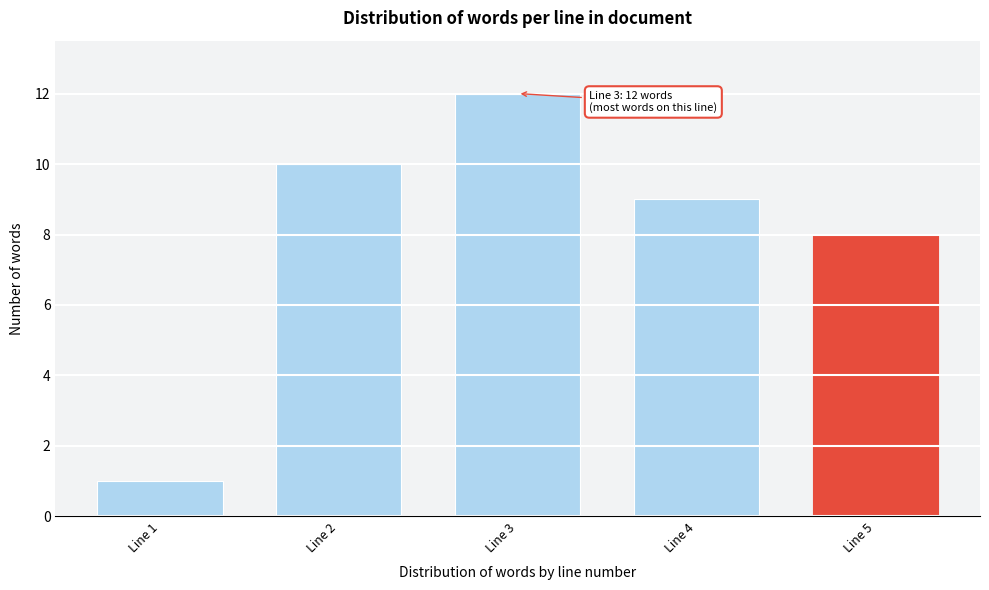

Reading left to right, what are all the values shown in this chart?

1	10	12	9	8